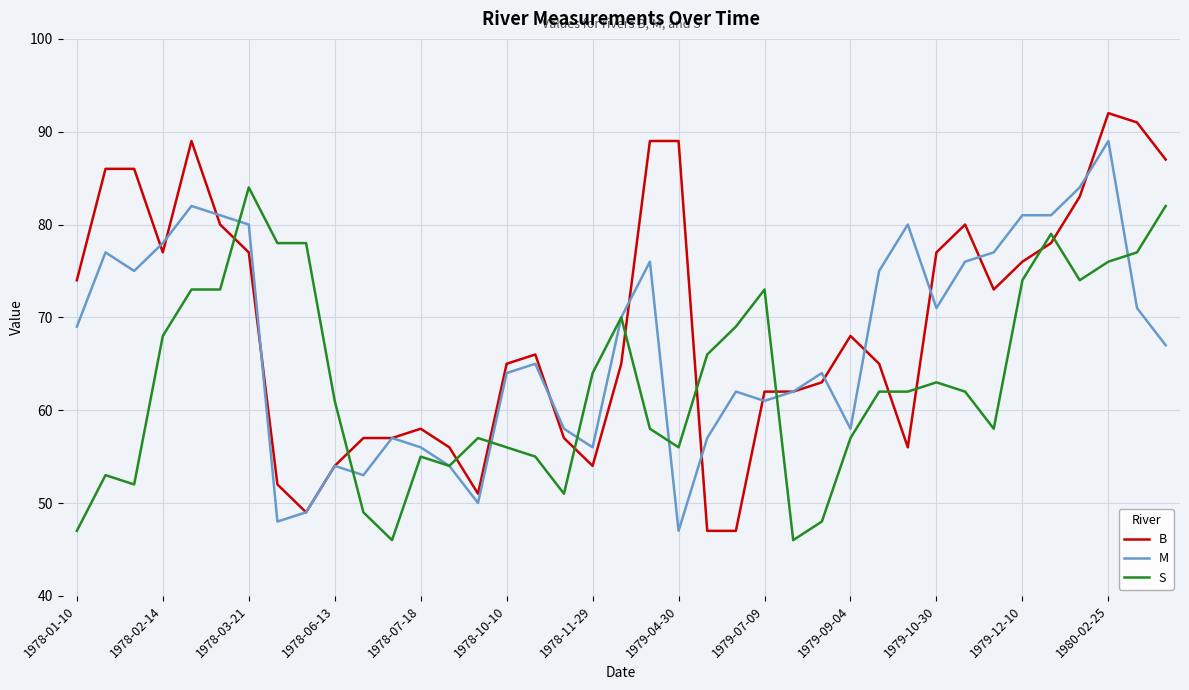

Reading left to right, extract all data points from this chart.

B: 74	86	86	77	89	80	77	52	49	54	57	57	58	56	51	65	66	57	54	65	89	89	47	47	62	62	63	68	65	56	77	80	73	76	78	83	92	91	87
M: 69	77	75	78	82	81	80	48	49	54	53	57	56	54	50	64	65	58	56	70	76	47	57	62	61	62	64	58	75	80	71	76	77	81	81	84	89	71	67
S: 47	53	52	68	73	73	84	78	78	61	49	46	55	54	57	56	55	51	64	70	58	56	66	69	73	46	48	57	62	62	63	62	58	74	79	74	76	77	82